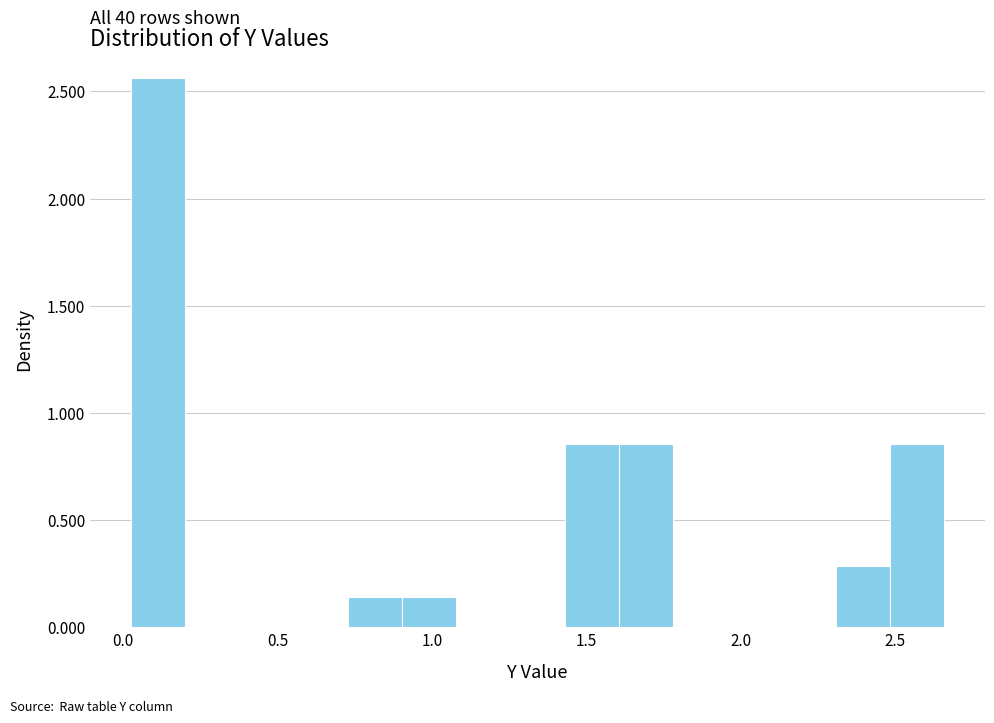

Around what value on the x-axis is the tallest bar? Give the approximate position of its centre, as read against the axis.

0.10